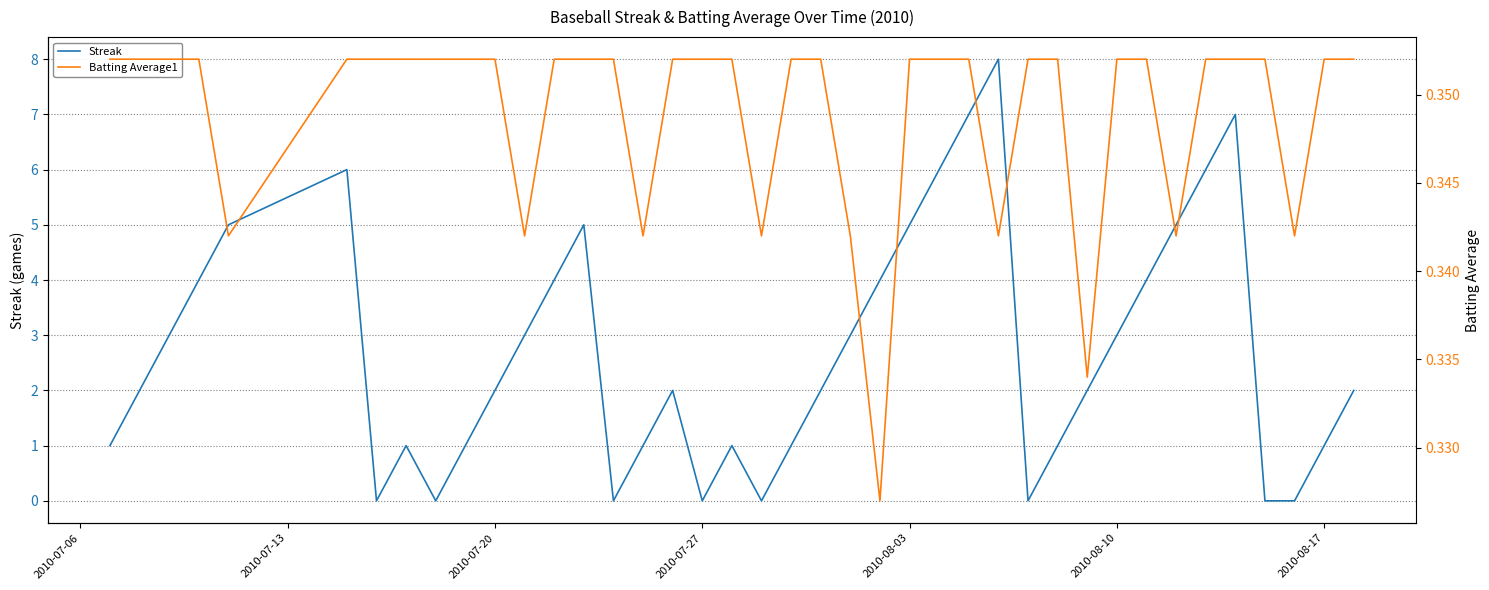

True or false: Streak has more than 0 points higher than both neighbors.

True